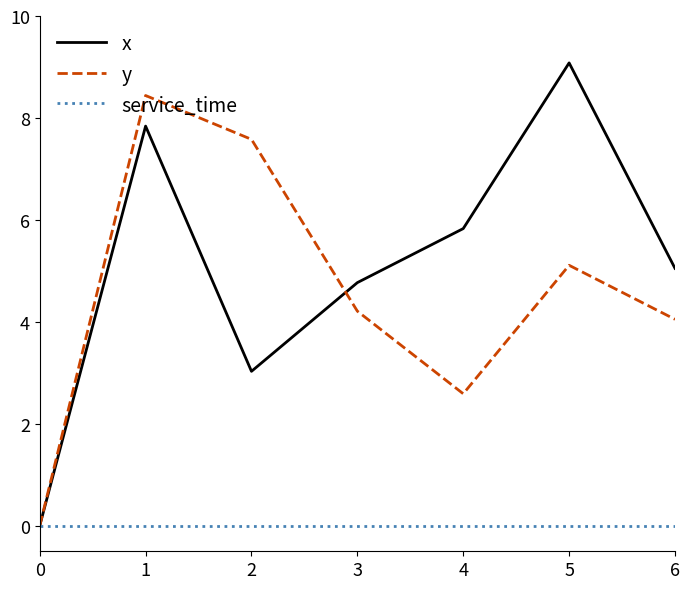

Between 1 and 3, which series saw the biggest shift?

y